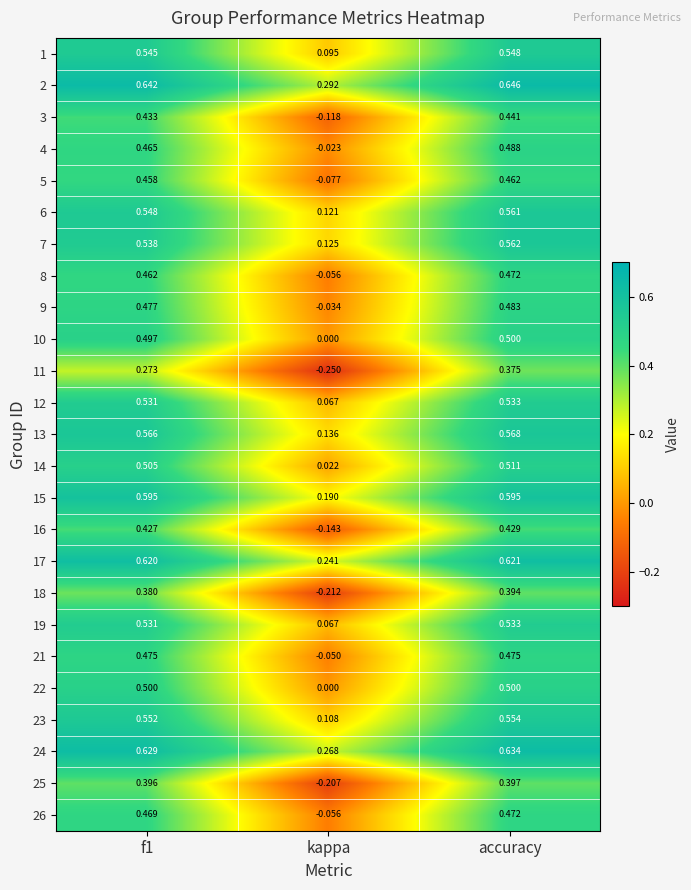

Where is 1 nearest to the value 0?

kappa